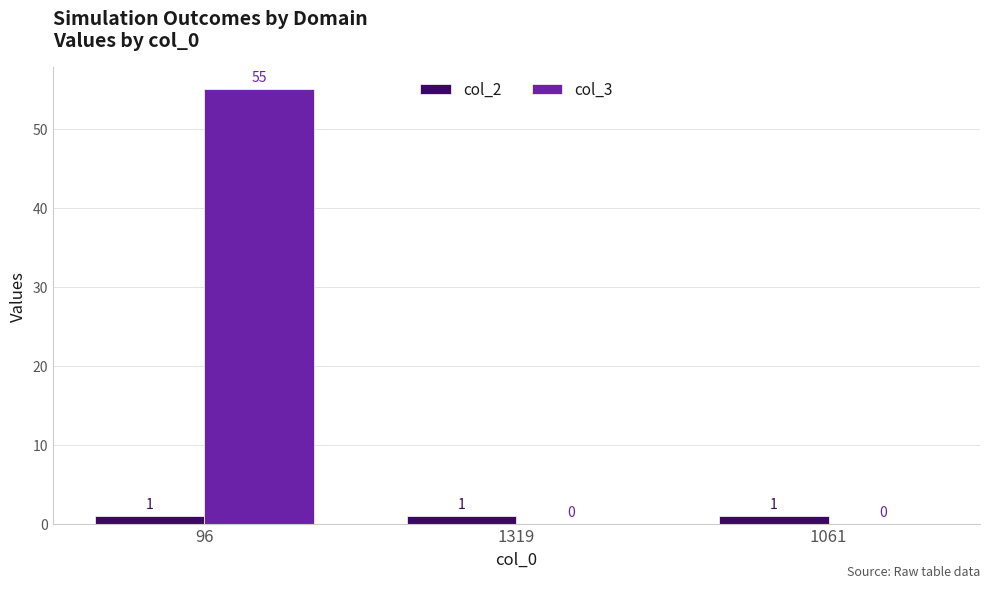

Between 96 and 1319, which series saw the biggest shift?

col_3